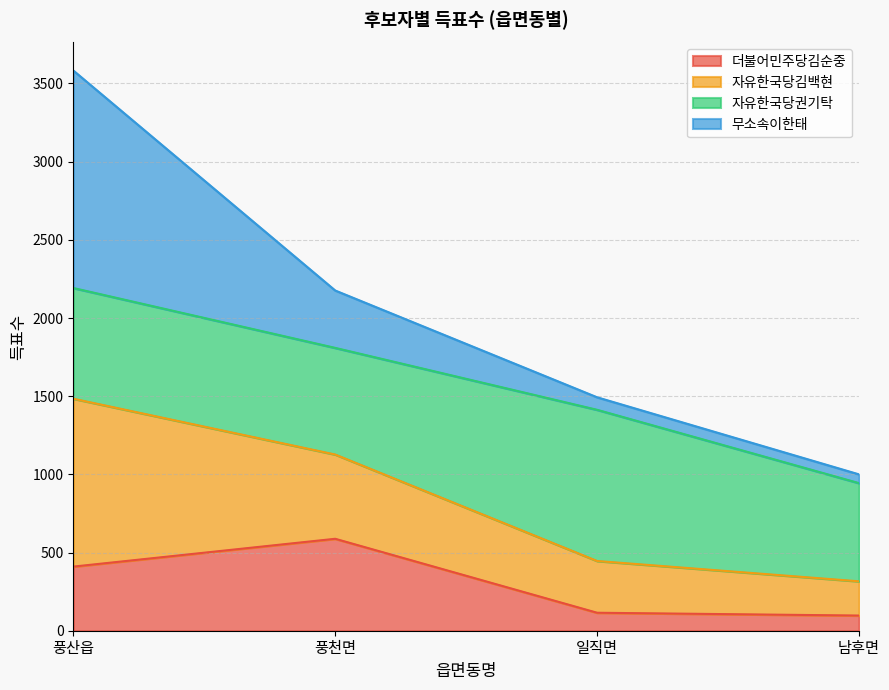

What are all the series names shown in the legend?

더불어민주당김순중, 자유한국당김백현, 자유한국당권기탁, 무소속이한태